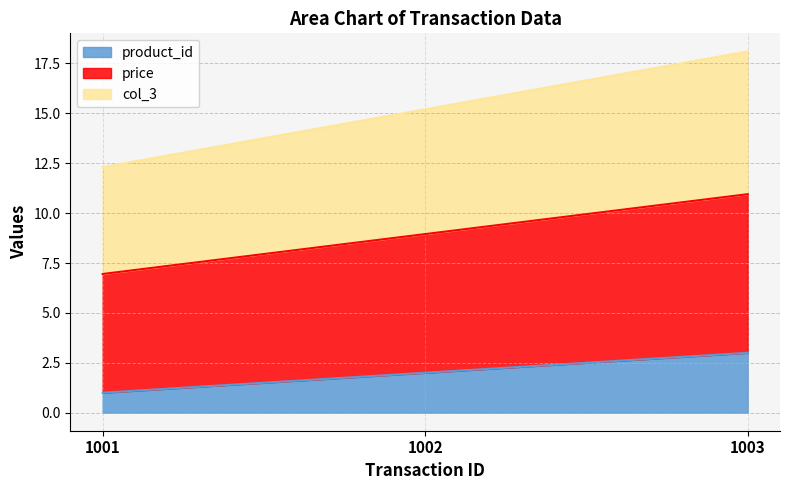

Reading left to right, list all the values displayed in this chart.

product_id: 1.0	2.0	3.0
price: 7.0	8.9	10.9
col_3: 12.3	15.2	18.1